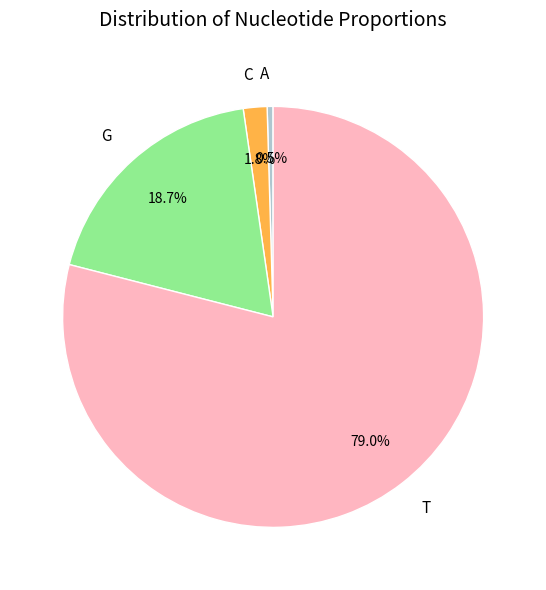

Between A and G, which is larger?

G